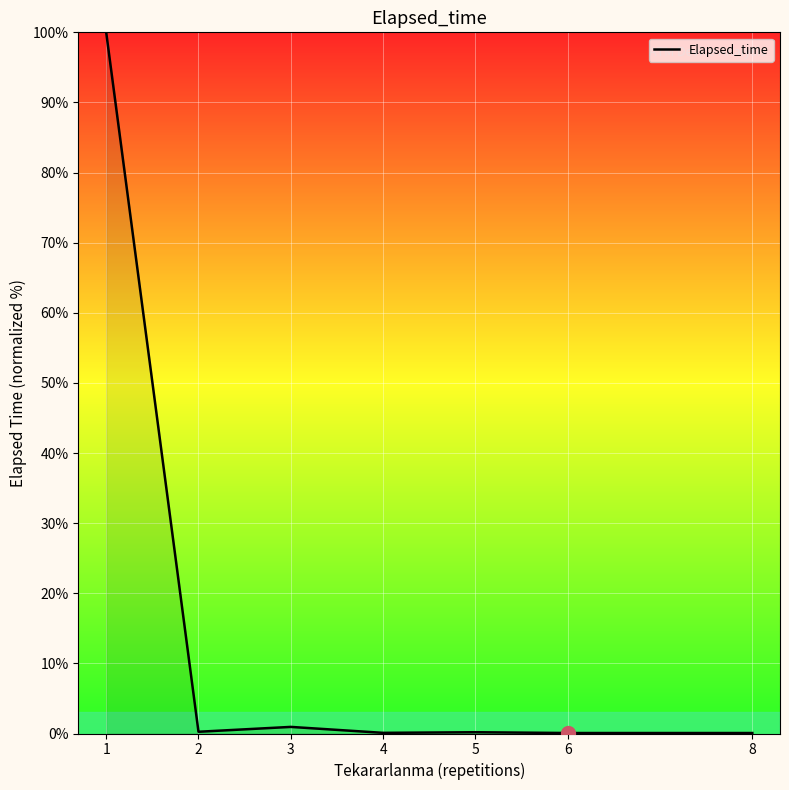

What value does the data have at 8?

0.1